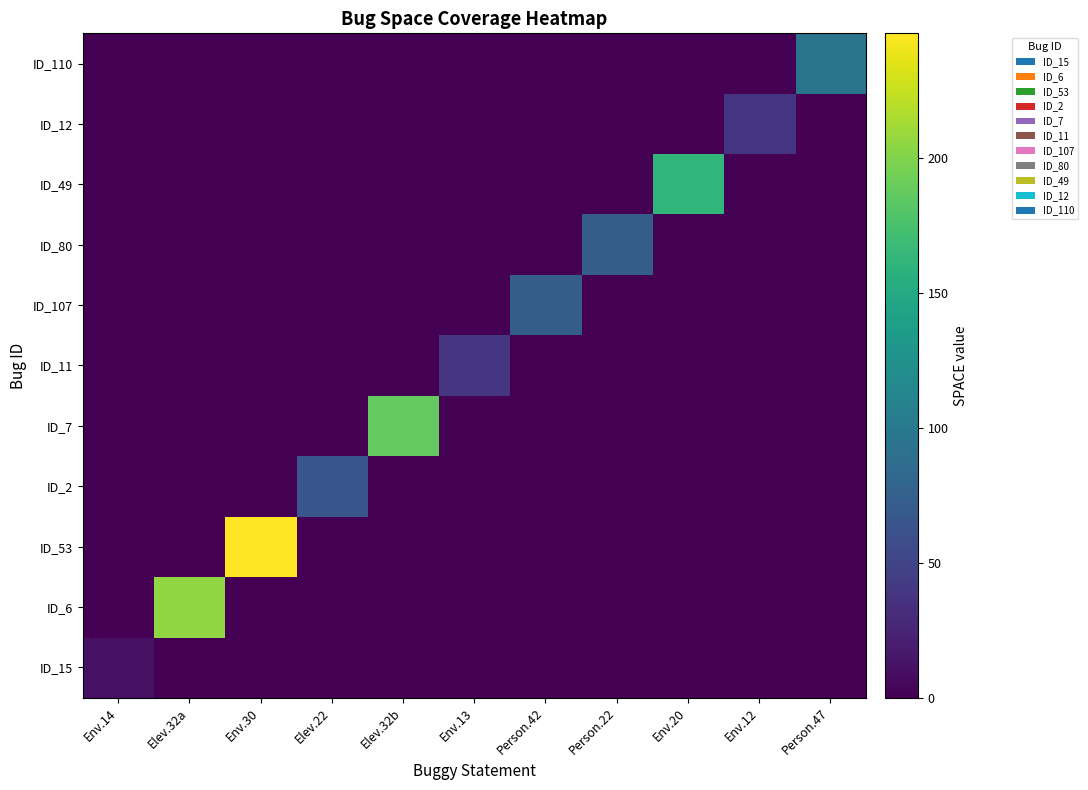

How many categories are shown in the chart?

11